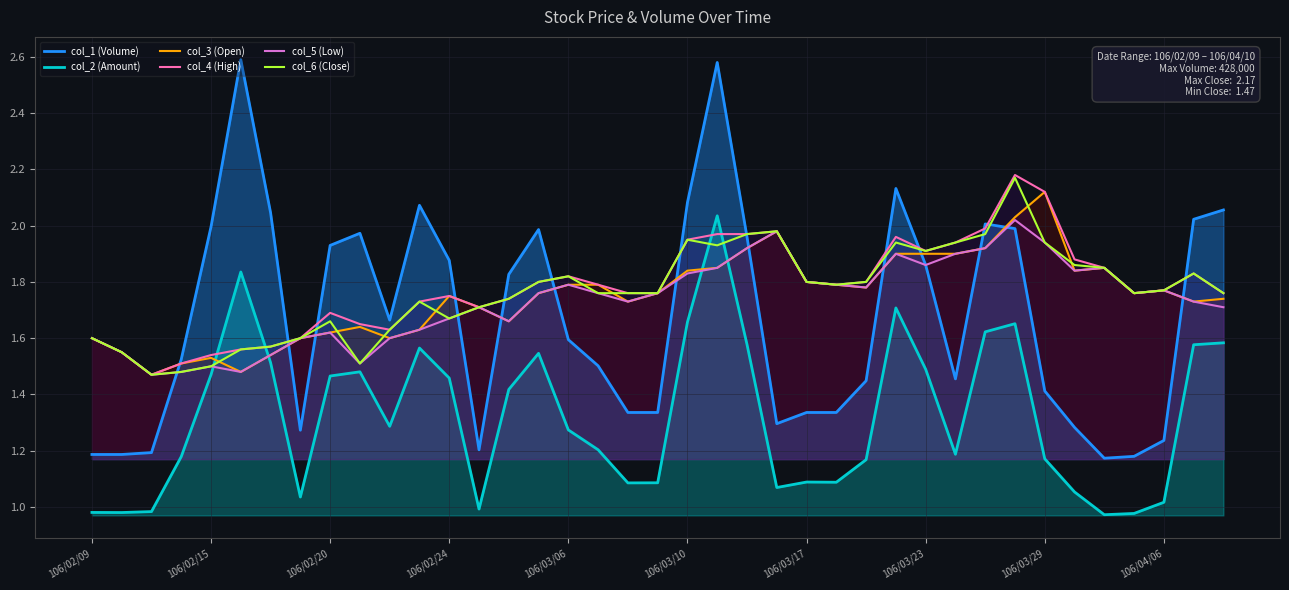

In col_5 (Low), how many points are lower than both neighbors (excluding endpoints)?

9